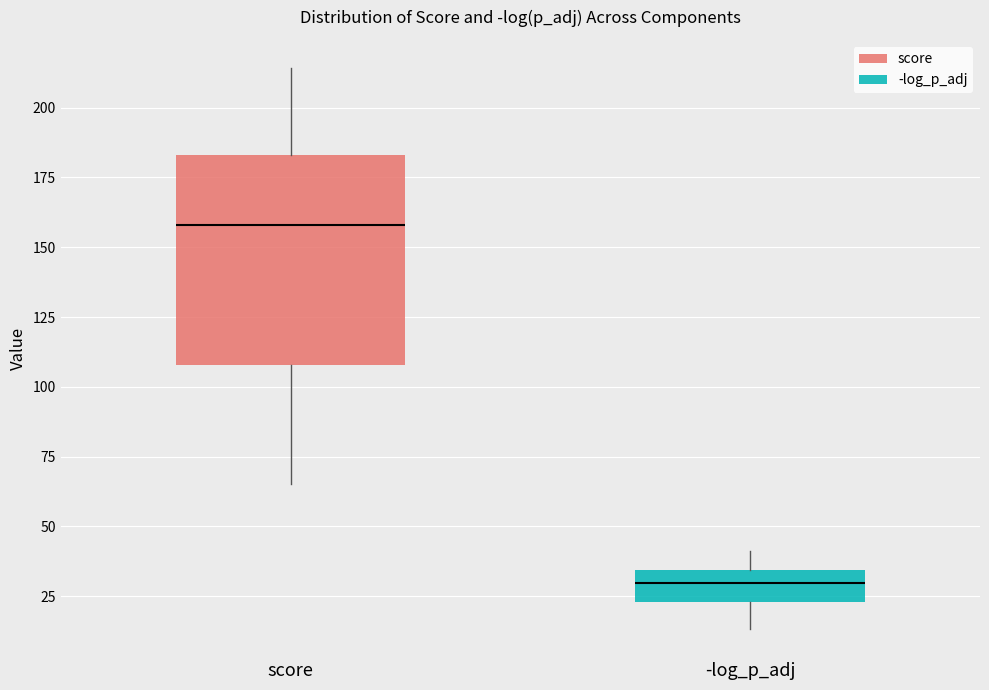

Which box has the lowest median line?

-log_p_adj